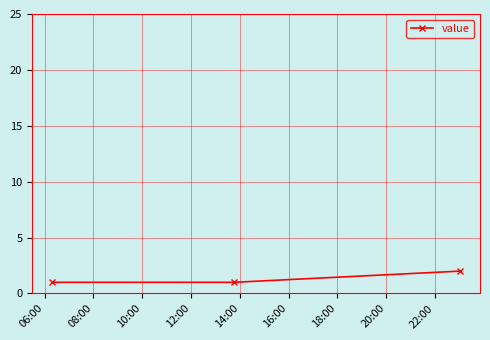

Does the chart have visible grid lines?

Yes